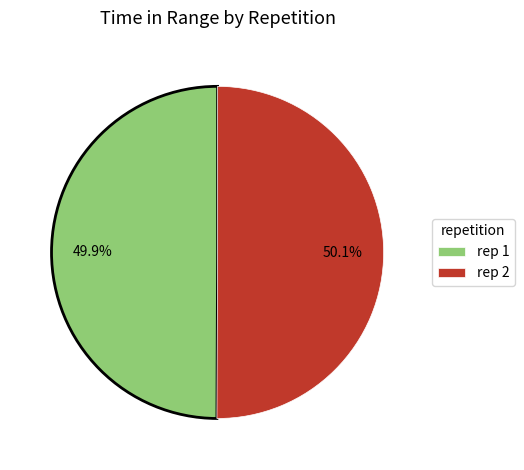

What portion of the pie excludes rep 2?

49.9%